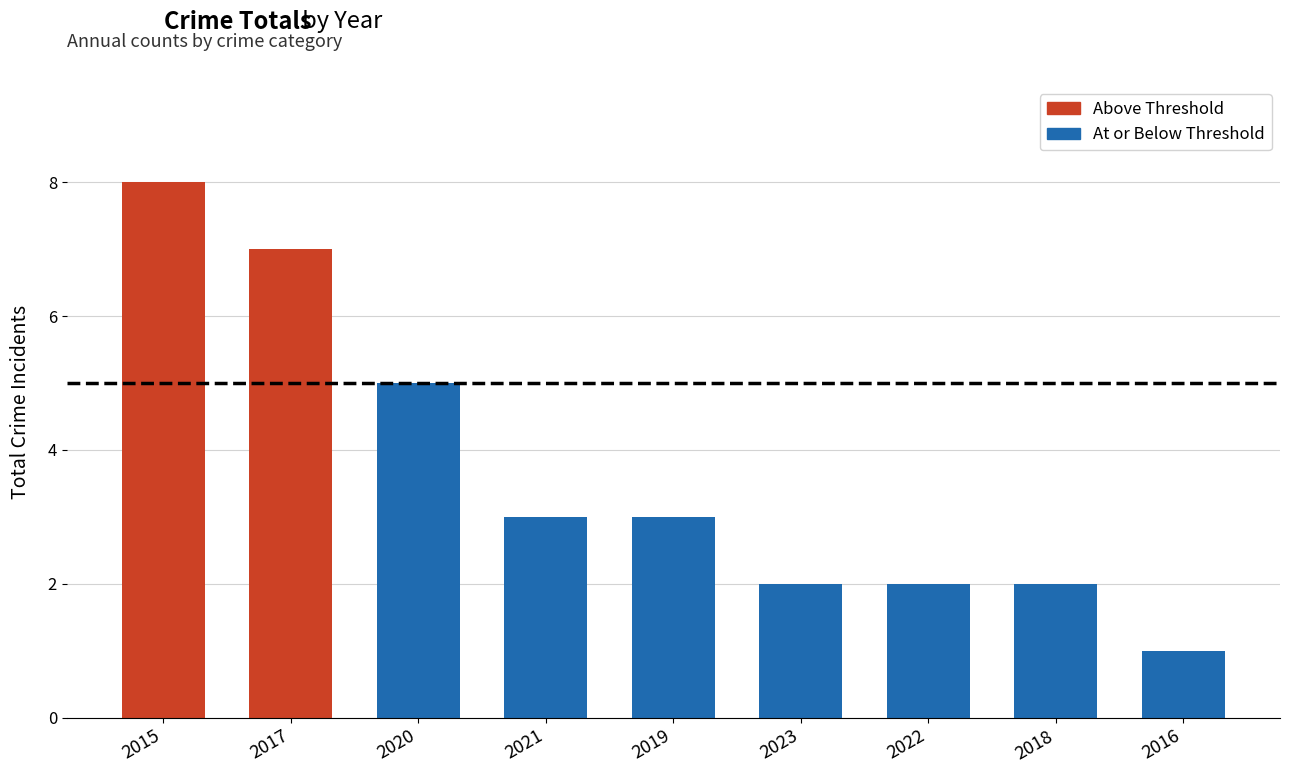

At which category does the chart reach its peak across all series?

2015